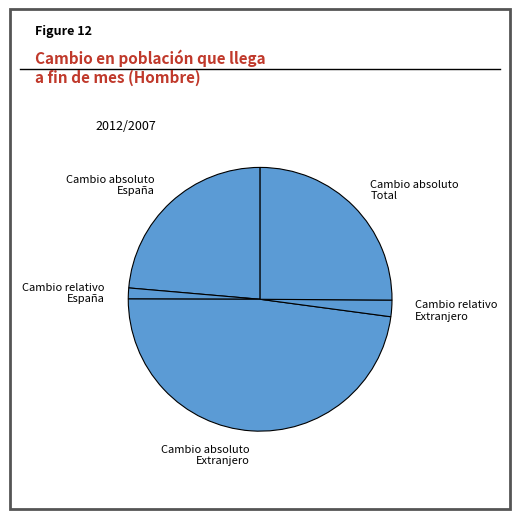

How many slices are in this pie chart?

5